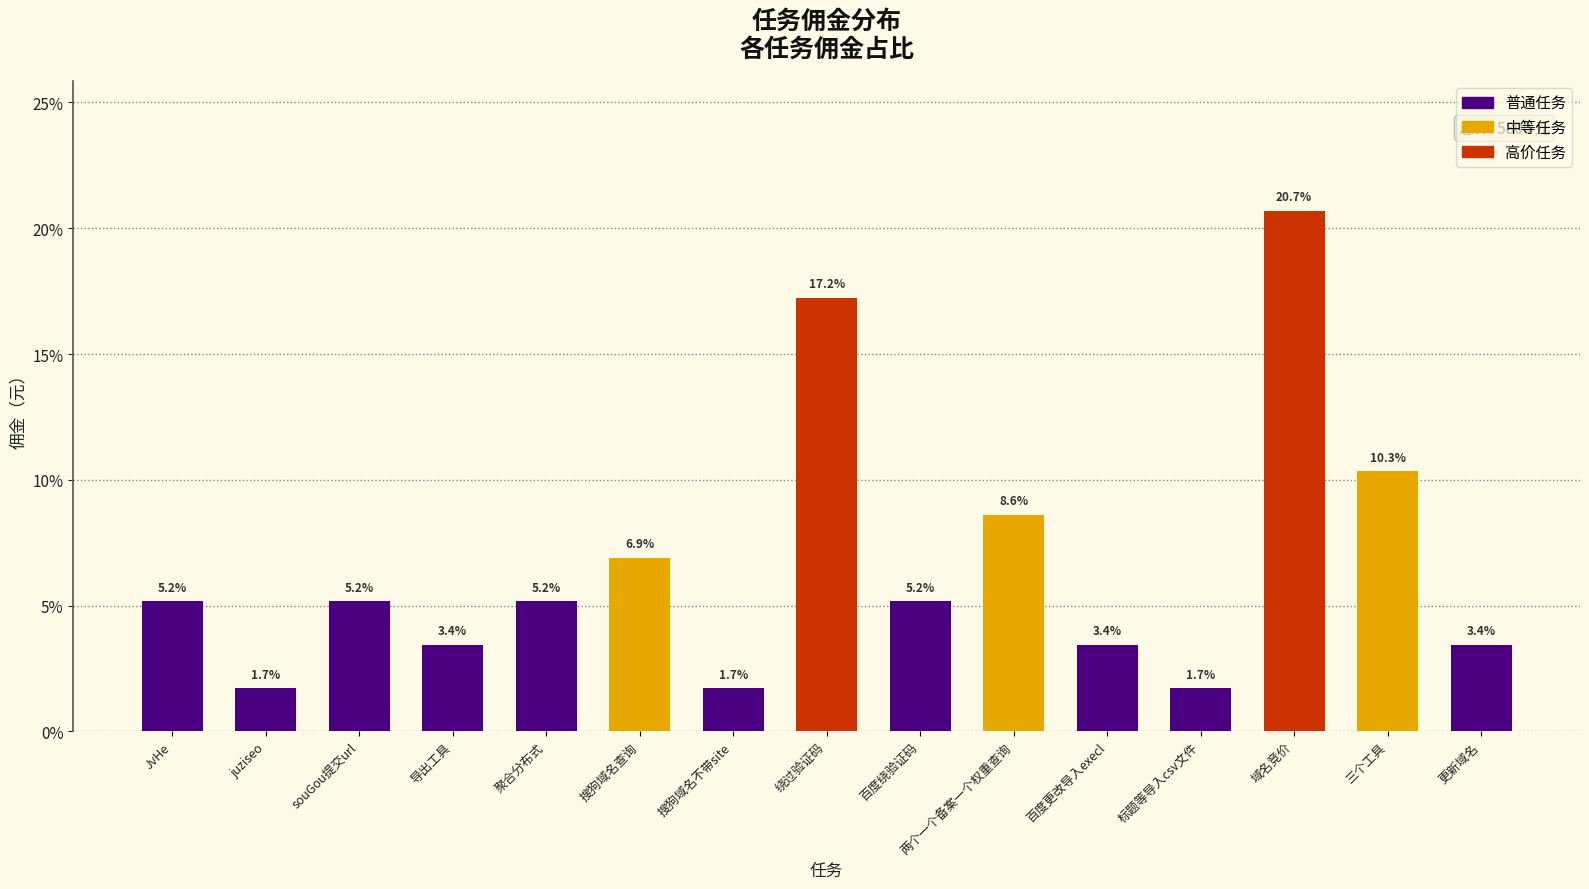

The value at 搜狗域名查询 is 3.0. True or false?

False